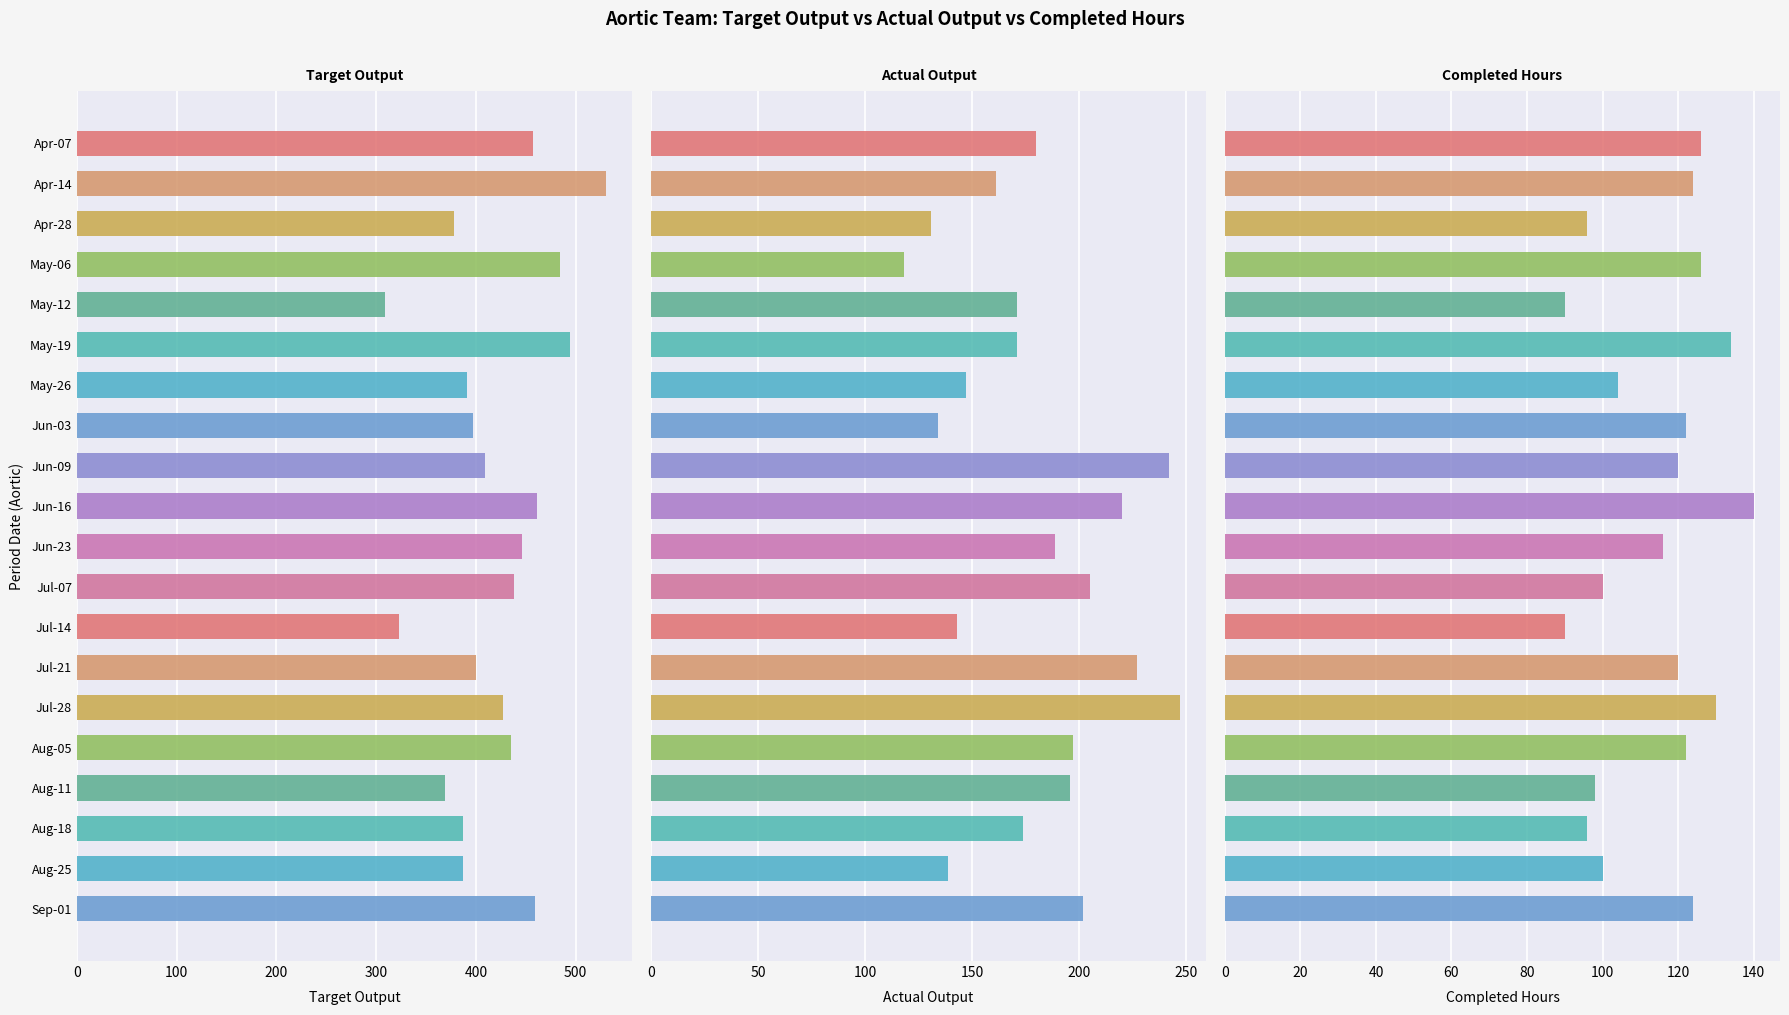

Which series changed the most between Jun-23 and Aug-11?

Target Output